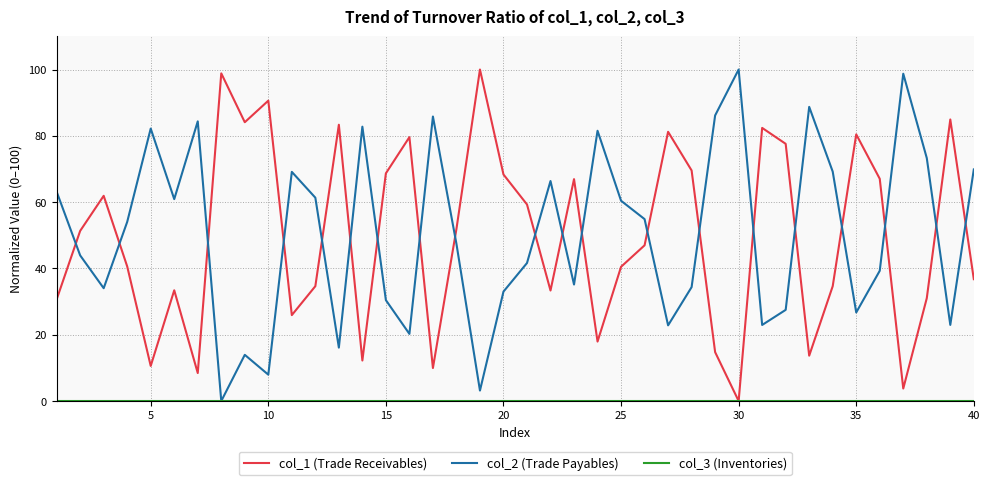

True or false: col_1 (Trade Receivables) and col_2 (Trade Payables) intersect in this chart.

True